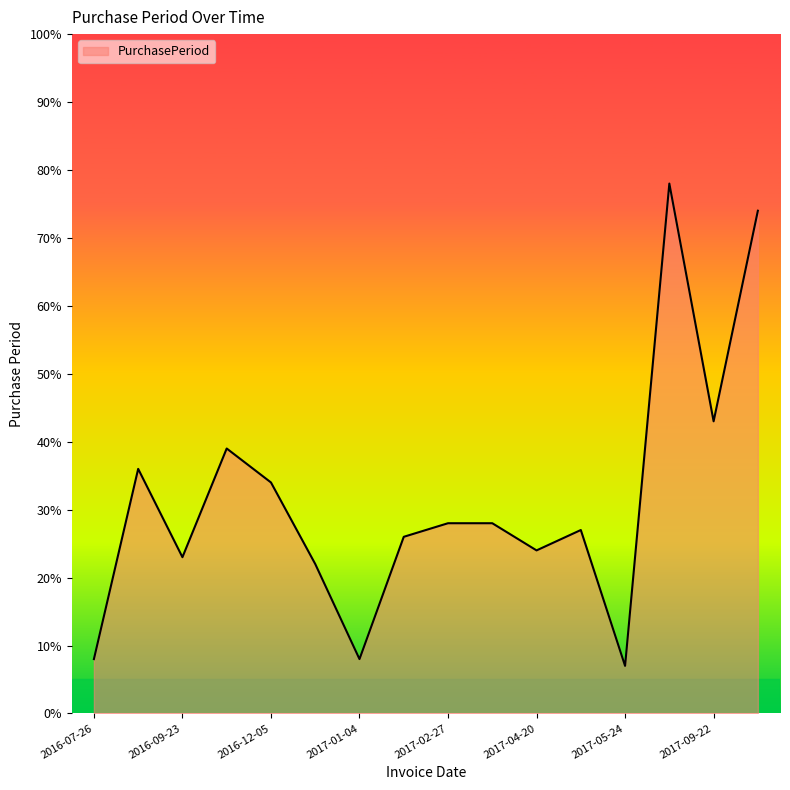

What is the greatest value displayed?

78